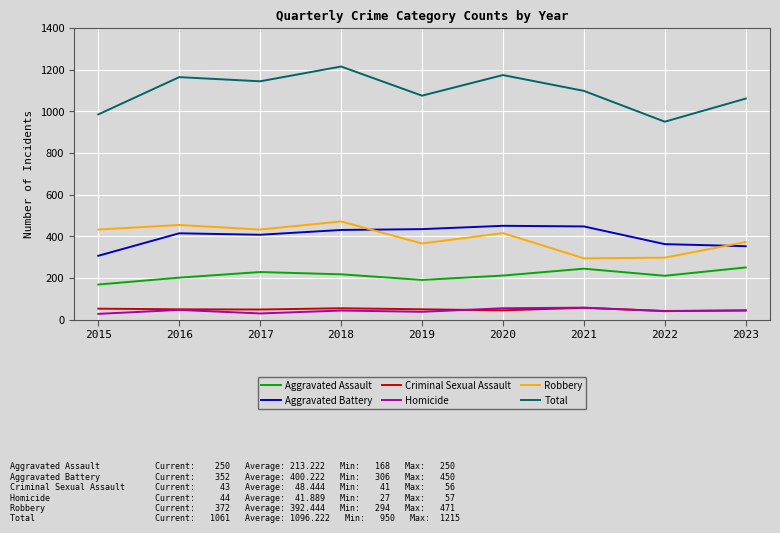

What is the difference between the highest and lowest values at 2020?

1130